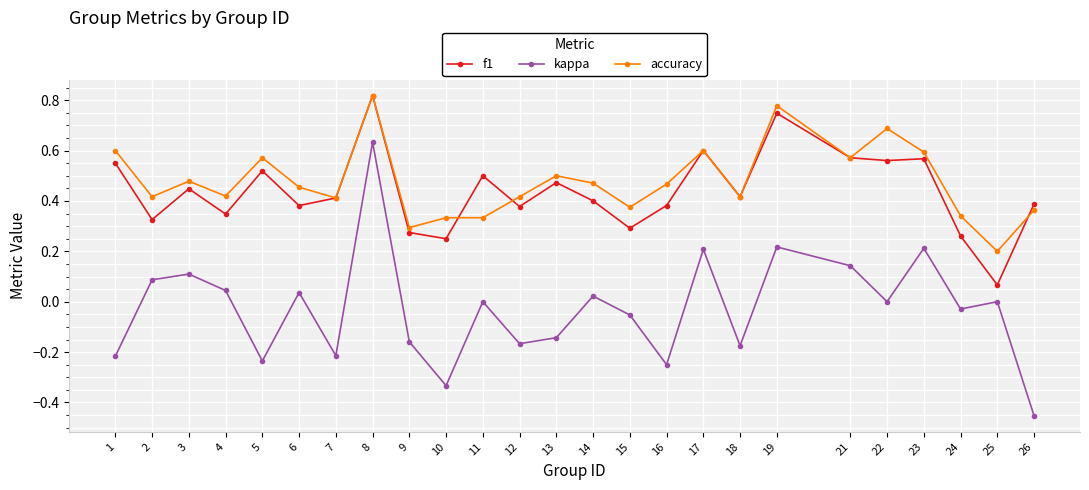

The accuracy series shows 0.4 at 4. True or false?

True